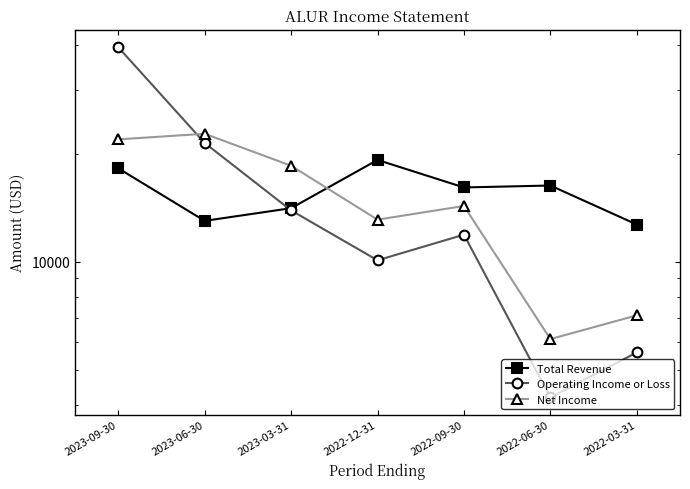

The Total Revenue series shows 5874 at 2023-06-30. True or false?

False